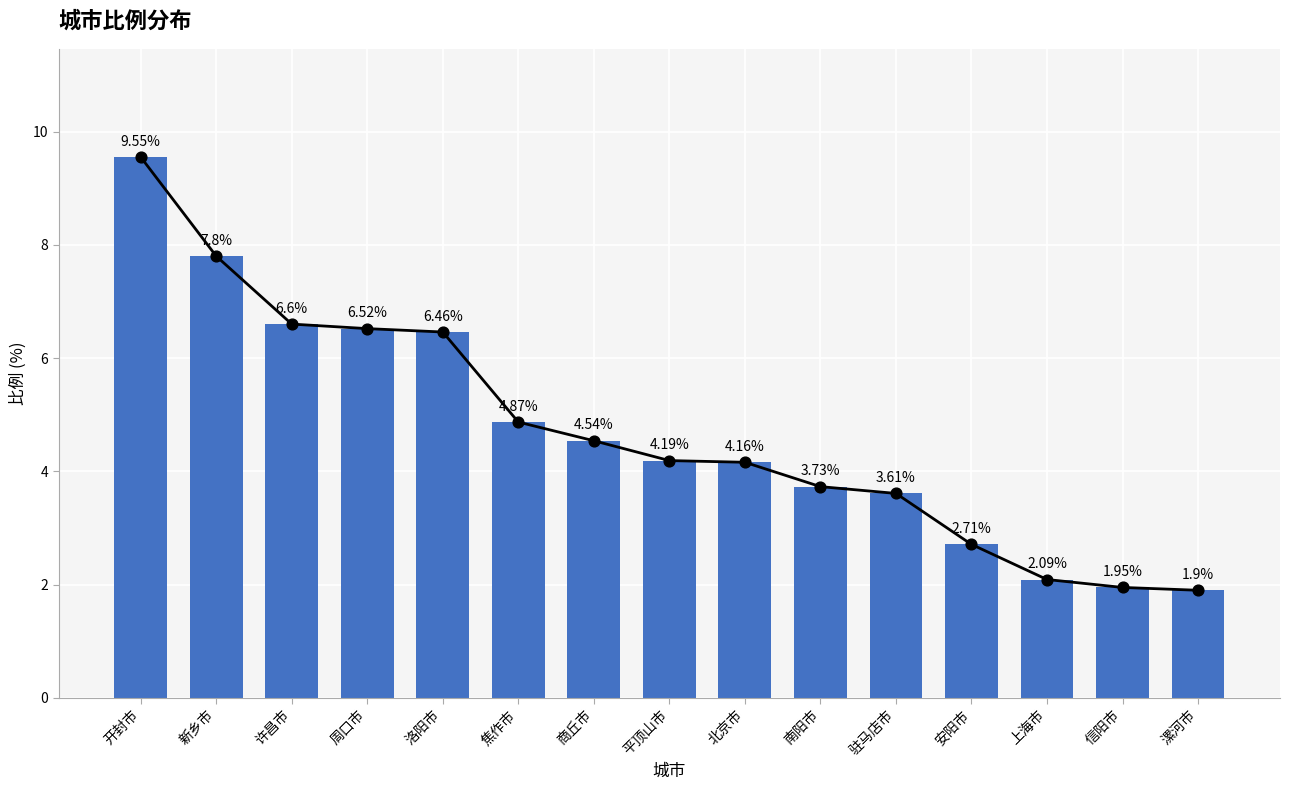

Approximately how many times larger is the value at 上海市 compared to 开封市?

0.2